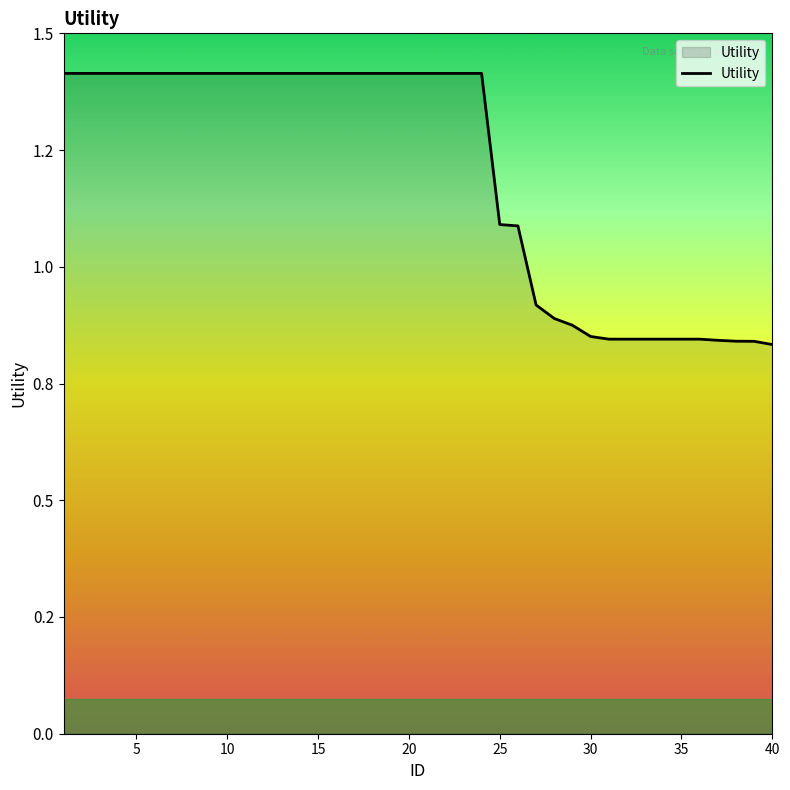

Does the chart display data point markers on the line(s)?

No